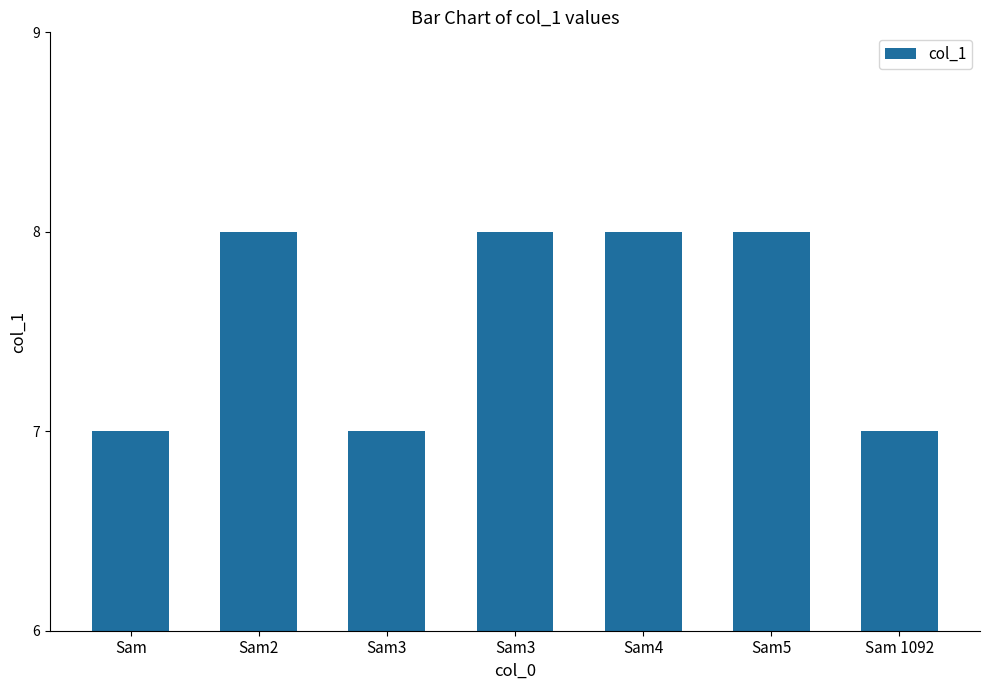

Count the number of categories in the chart.

7